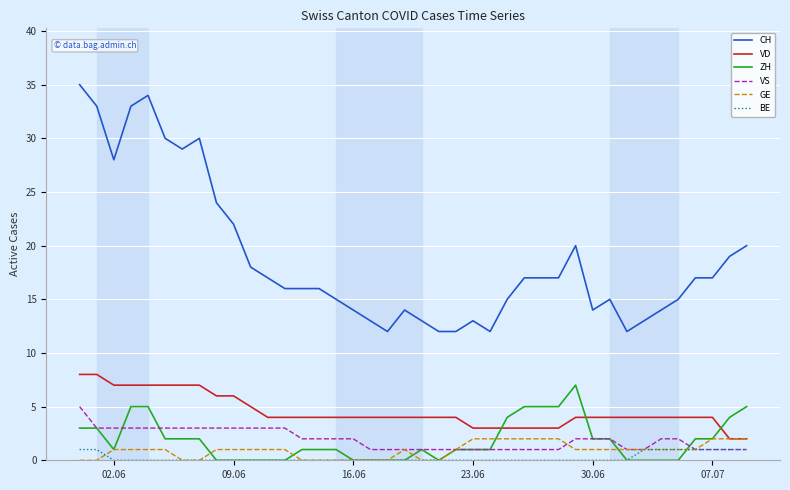

What is the maximum value shown in the chart?

35